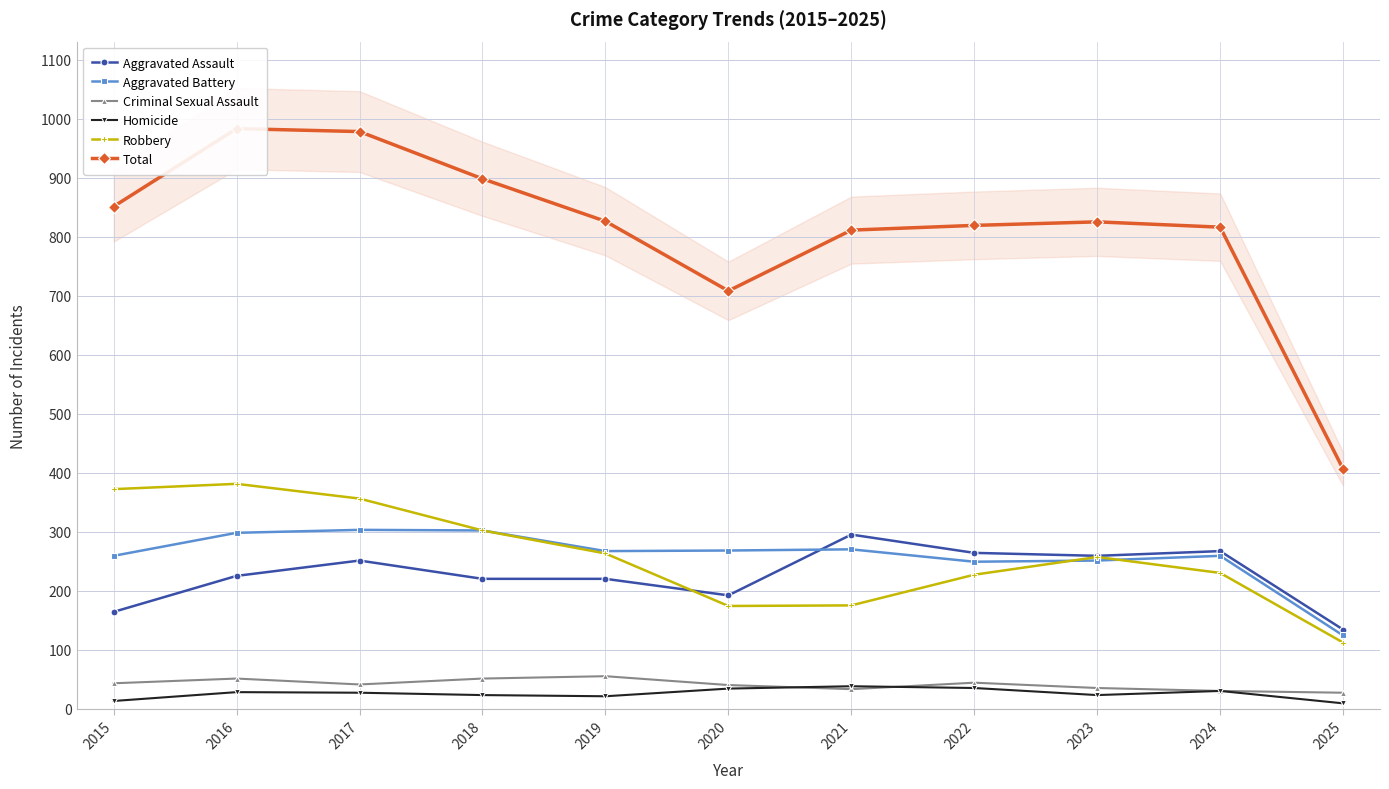

At which label is Aggravated Assault closest to 214?

2018